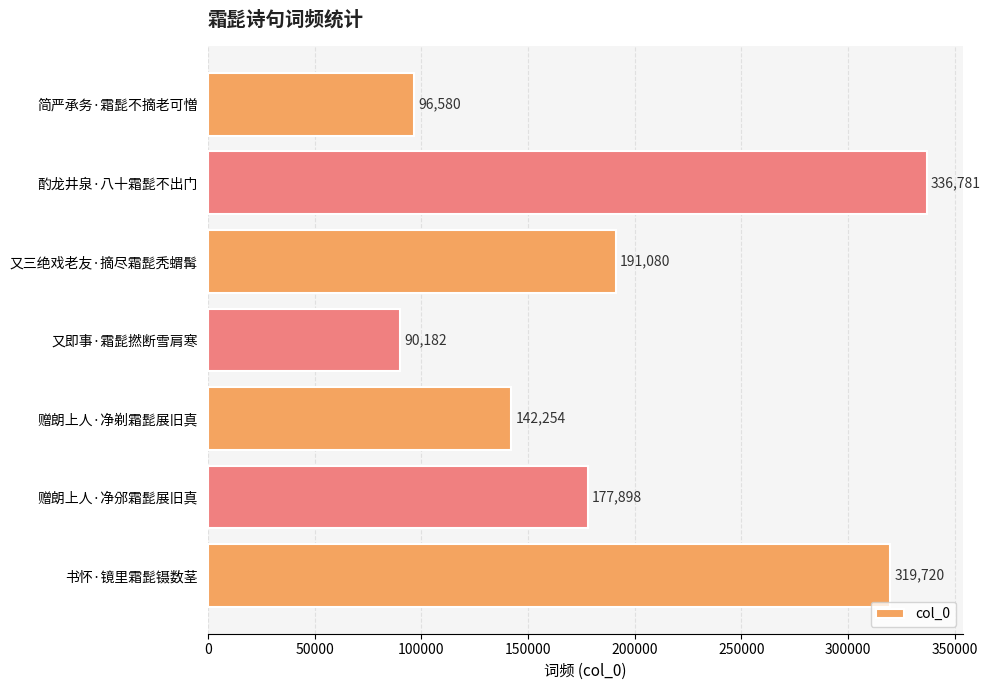

What position from the top is 简严承务·霜髭不摘老可憎?

1